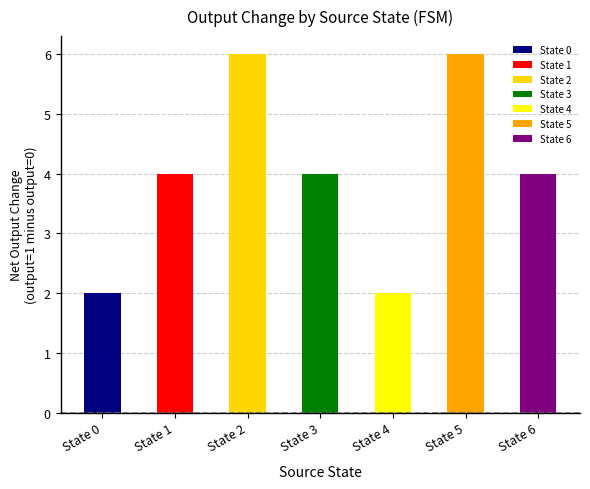

What is the difference between the maximum and second lowest values?

4